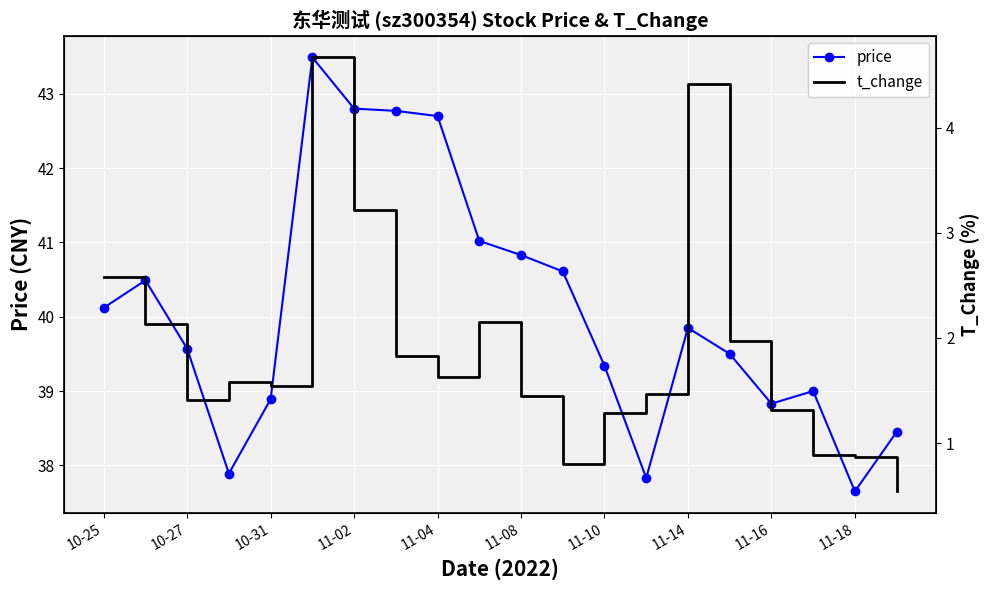

True or false: price has more than 1 points higher than both neighbors.

True